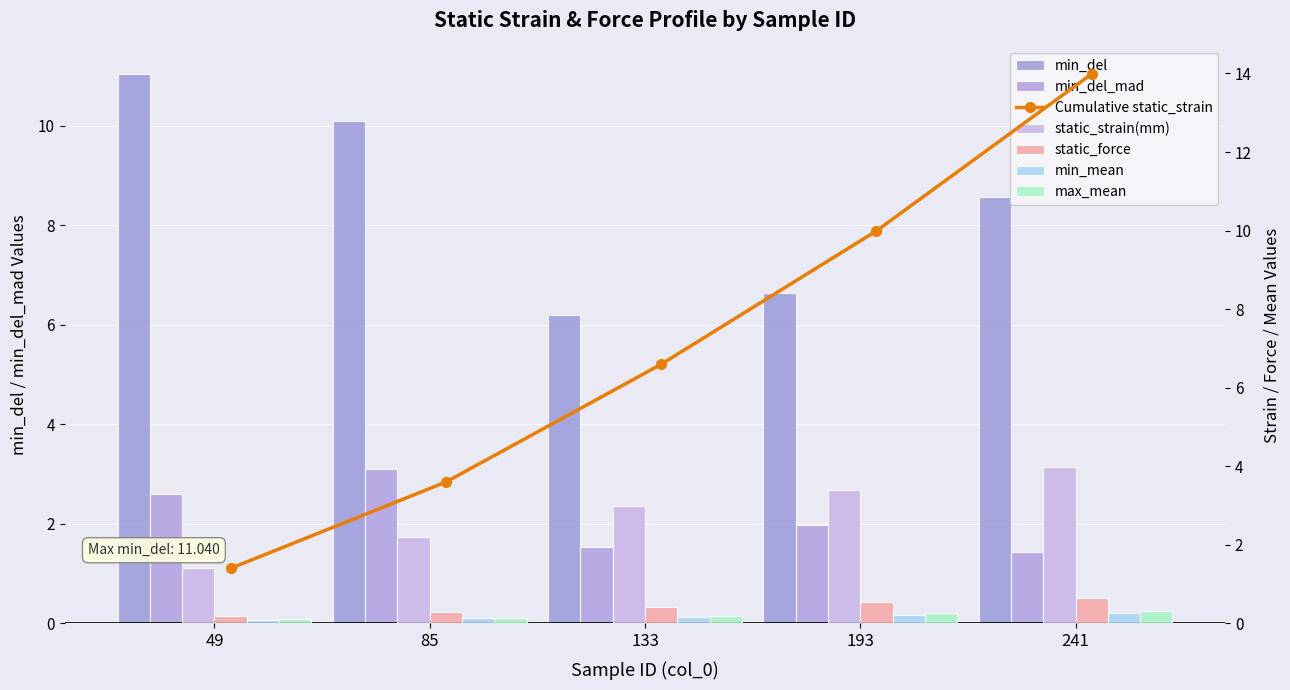

Reading left to right, what are all the values shown in this chart?

static_strain(mm): 1.4	2.2	3.0	3.4	4.0
static_force: 0.2	0.3	0.4	0.5	0.6
min_mean: 0.1	0.1	0.2	0.2	0.3
min_del: 11.0	10.1	6.2	6.6	8.6
min_del_mad: 2.6	3.1	1.5	2.0	1.4
max_mean: 0.1	0.1	0.2	0.3	0.3